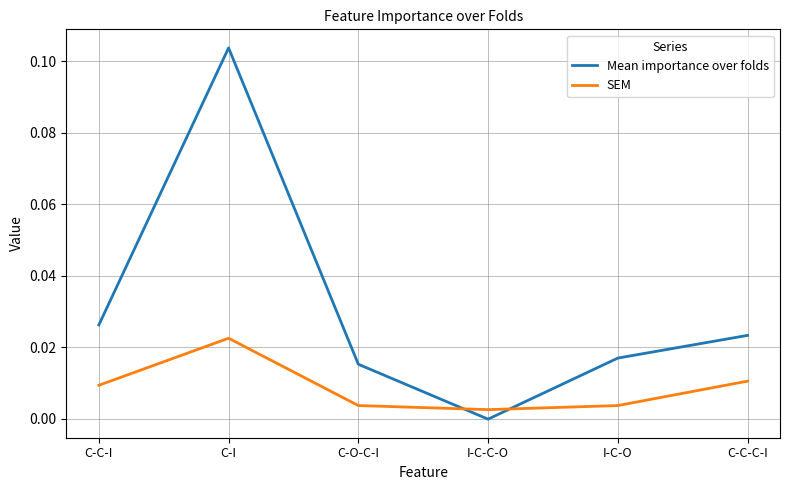

Does the chart have visible grid lines?

Yes